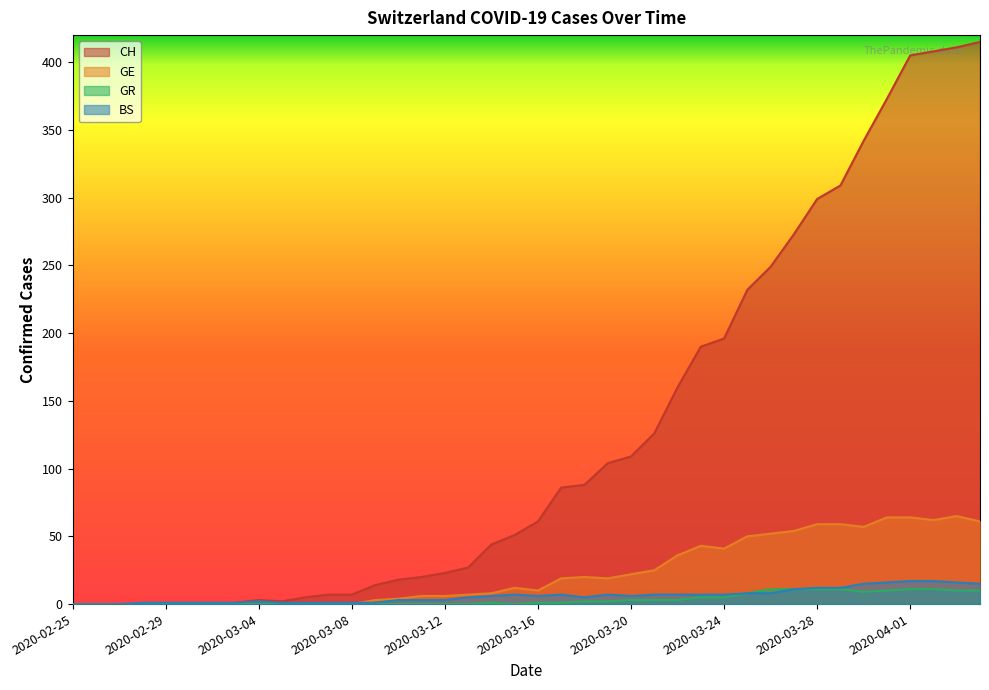

Rank the series by their maximum value, from lowest to highest.

GR, BS, GE, CH